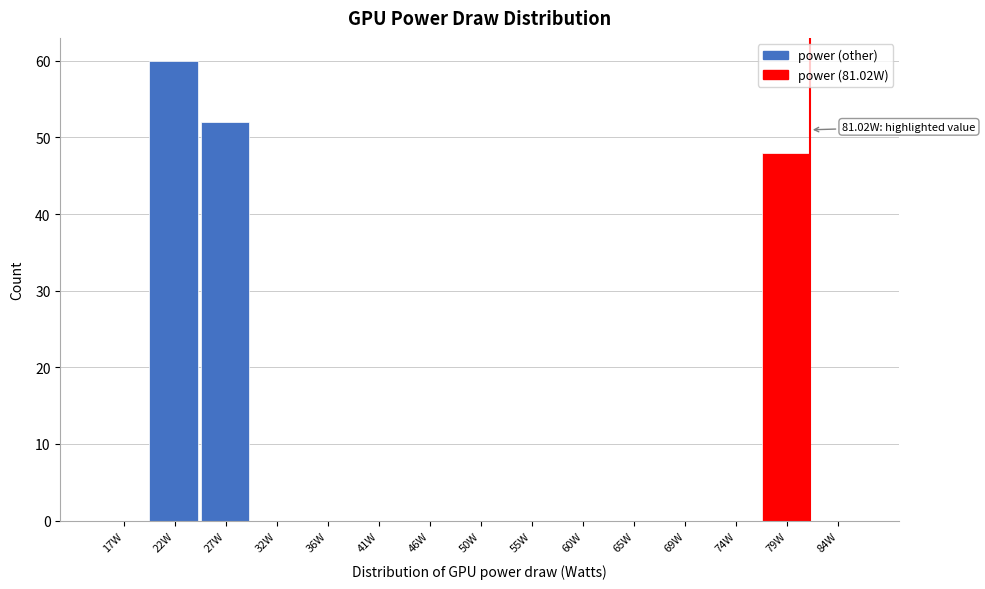

Which range on the x-axis has the tallest bar?

19.5 to 24.5